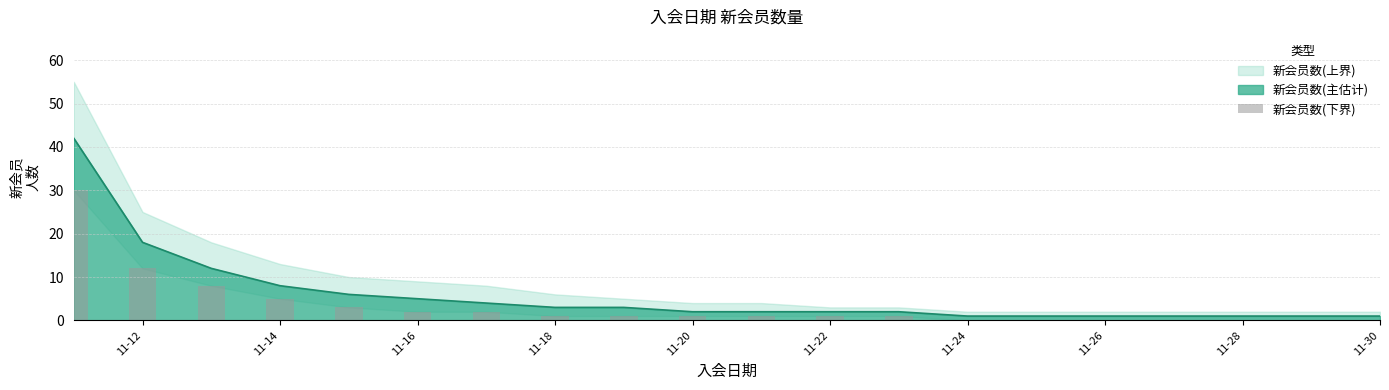

The 新会员数(主估计) series shows 1 at 11-24. True or false?

True